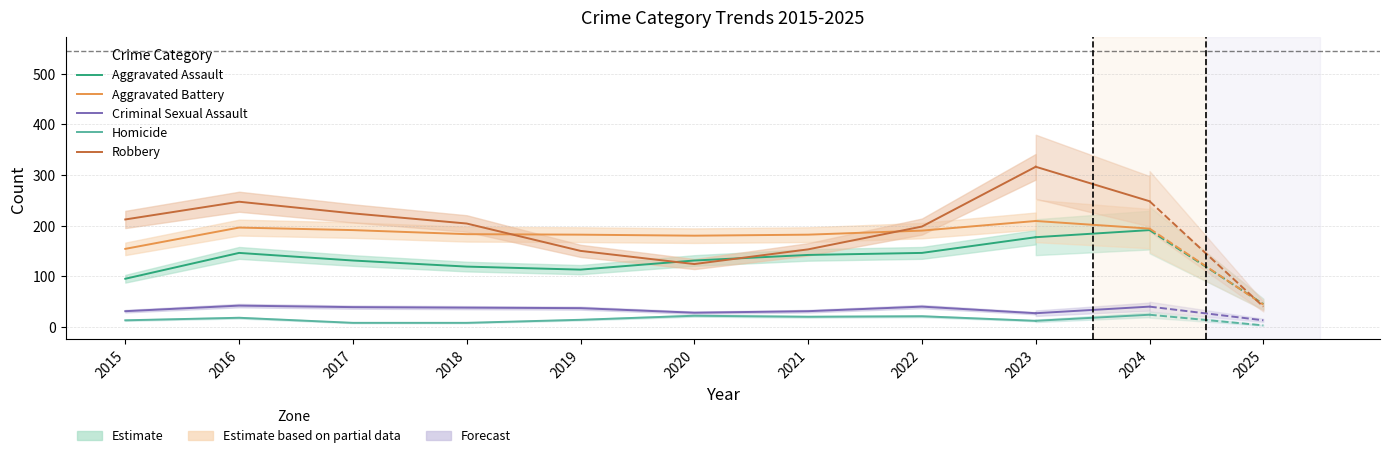

What is the highest value of the Robbery series?

316